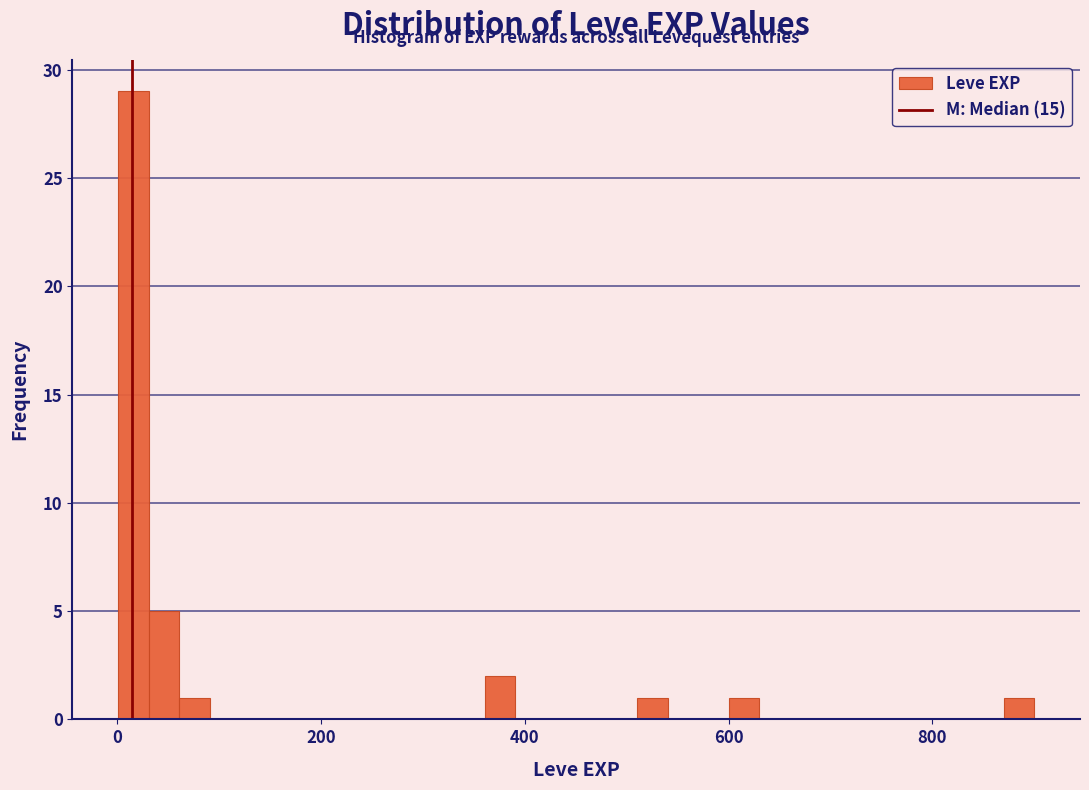

Read against the x-axis, roughly where is the centre of the tallest bar?

20